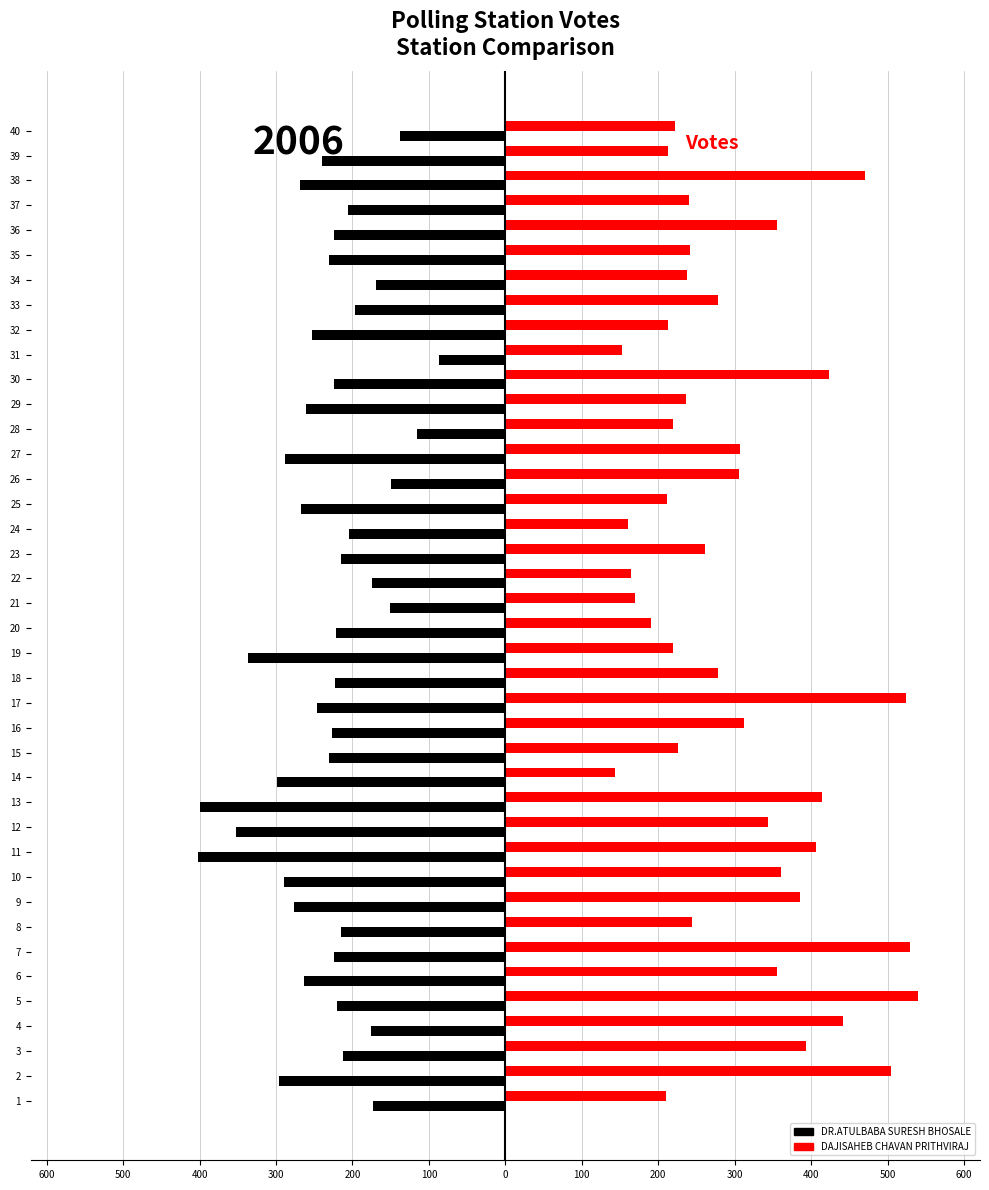

Rank the series at 36 from highest to lowest value.

DAJISAHEB CHAVAN PRITHVIRAJ, DR.ATULBABA SURESH BHOSALE